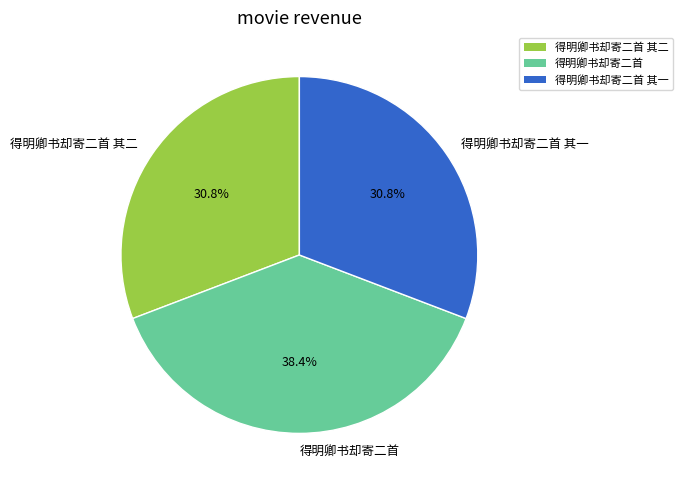

What is the ratio of the value at 得明卿书却寄二首 to the value at 得明卿书却寄二首 其一?

1.2